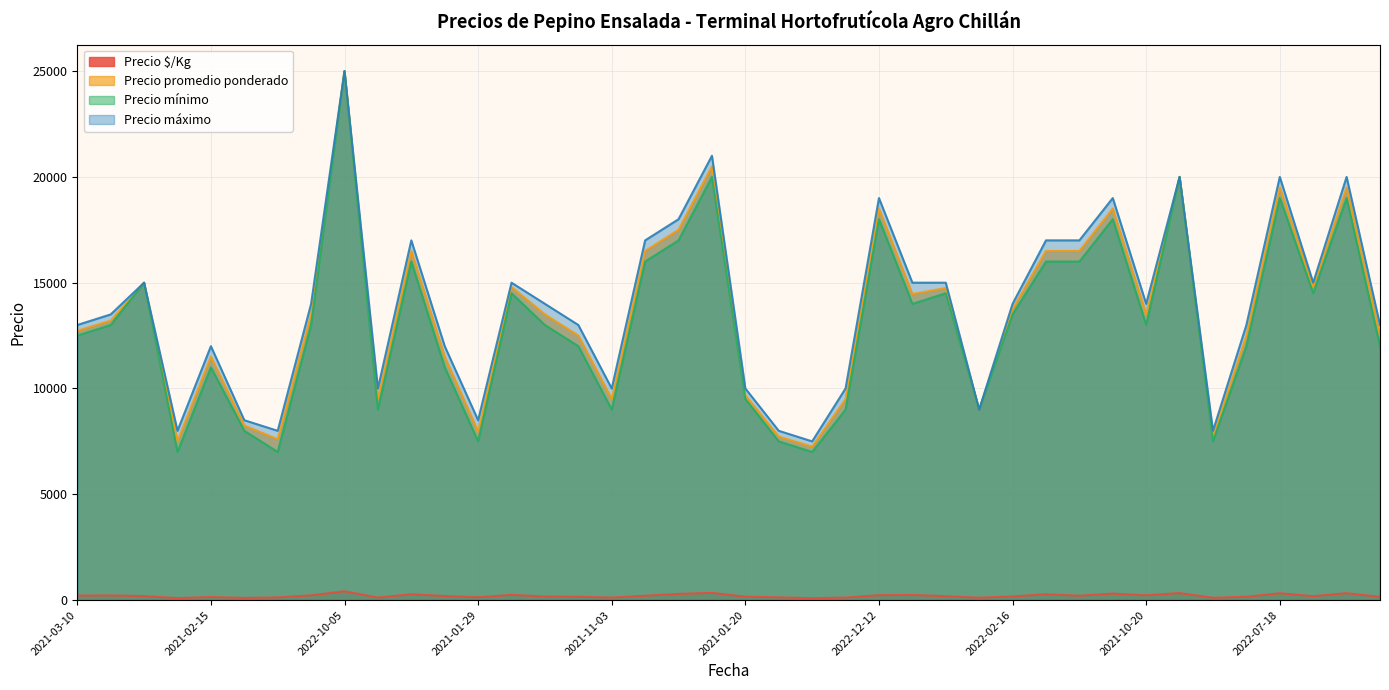

True or false: Precio máximo and Precio mínimo cross at least once.

False